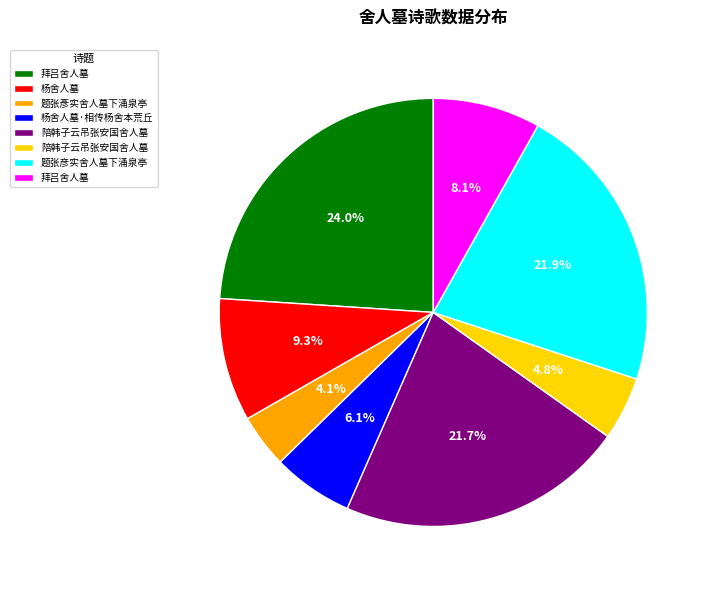

How many segments does this pie chart have?

8